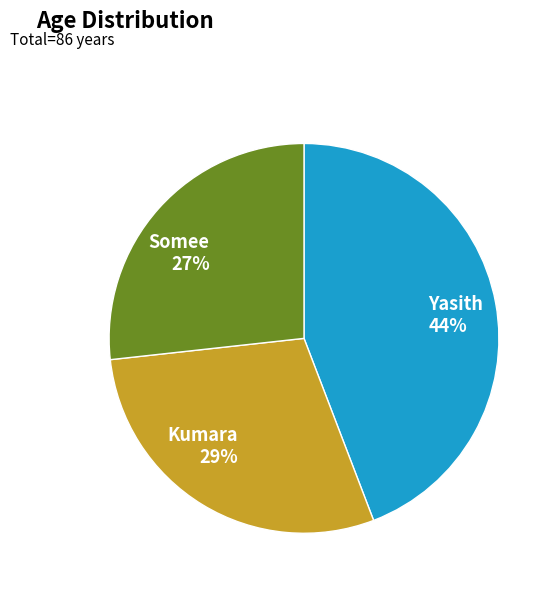

How many segments does this pie chart have?

3